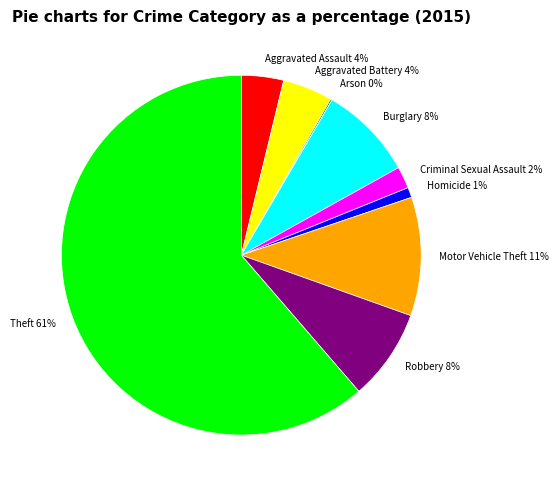

To the nearest percent, what is the difference between the Aggravated Assault and Robbery slice percentages?

4%